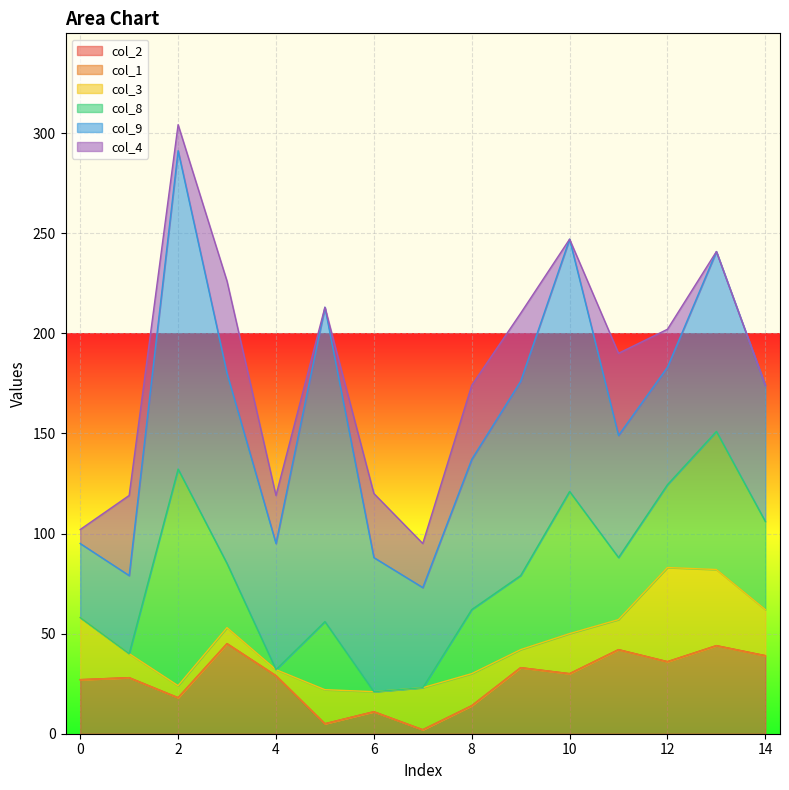

The value of col_2 at 12 is 36.0. True or false?

True